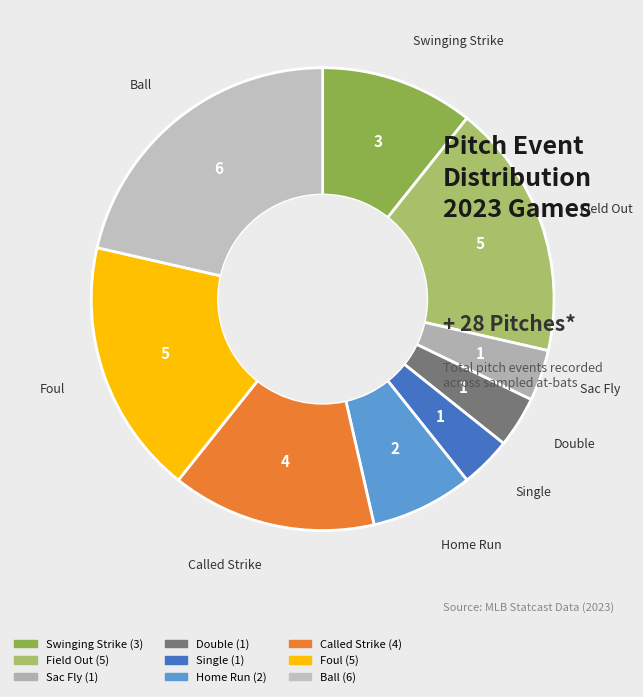

Count the number of slices in the pie.

9